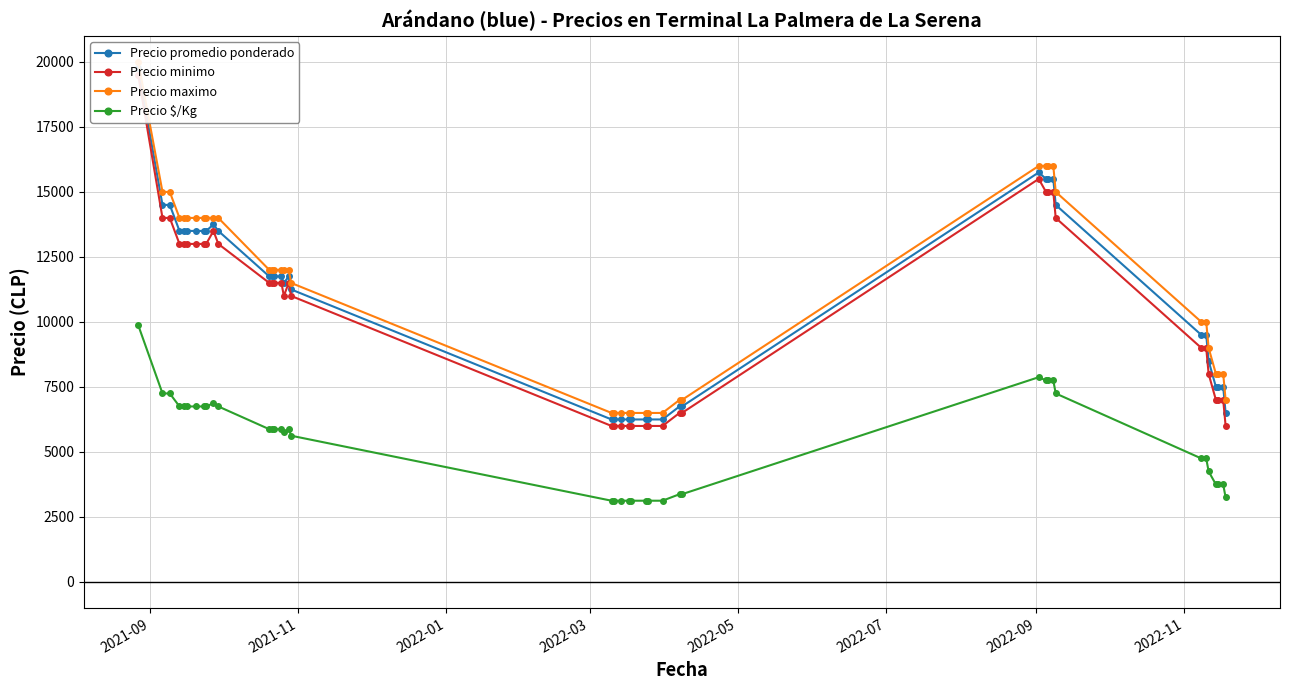

True or false: Precio minimo and Precio $/Kg intersect in this chart.

False